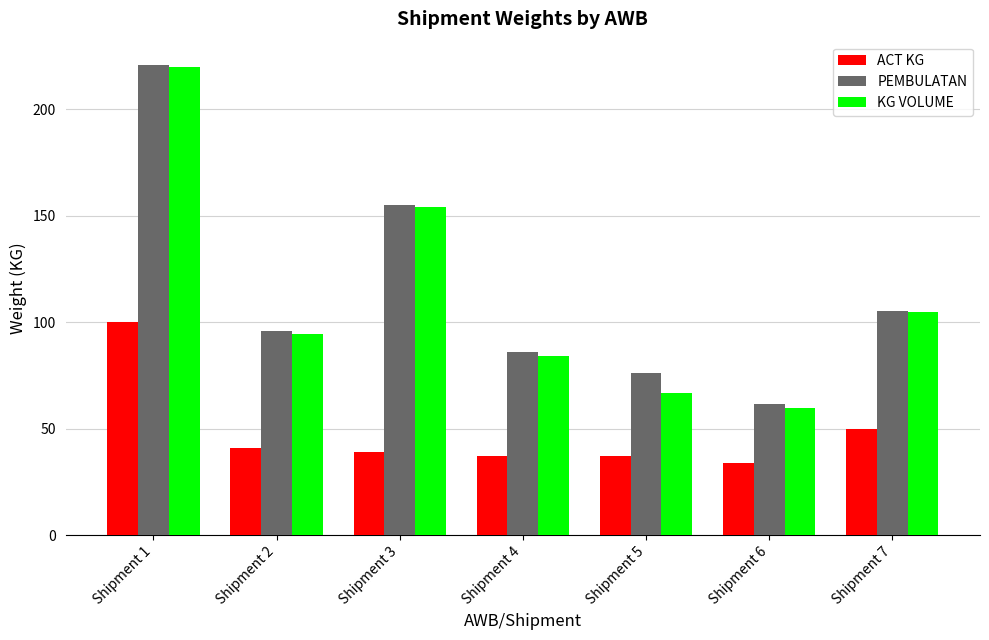

Are the bars grouped side by side (vs. stacked)?

Yes